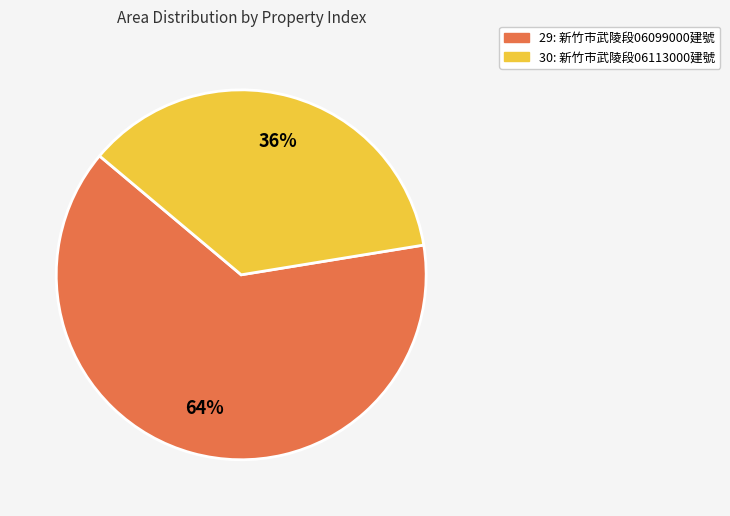

To the nearest percent, what percentage of the pie is 29?

64%